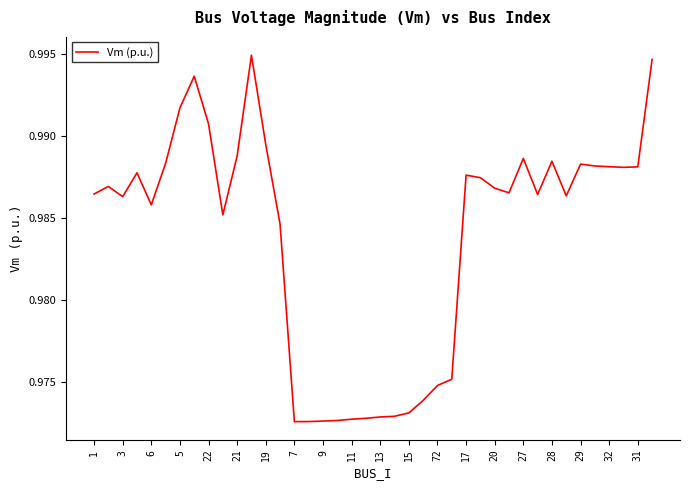

The chart shows a value of 0.6 at 11. True or false?

False